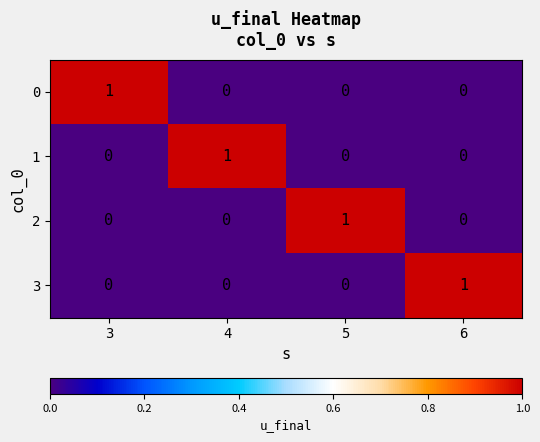

Reading left to right, extract all data points from this chart.

0: 3=1	4=0	5=0	6=0
1: 3=0	4=1	5=0	6=0
2: 3=0	4=0	5=1	6=0
3: 3=0	4=0	5=0	6=1